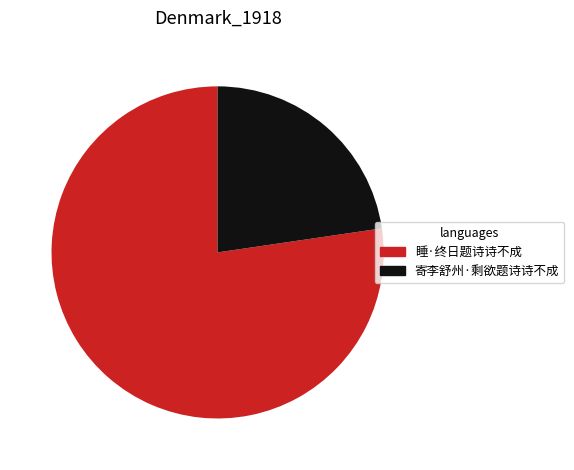

Count the number of slices in the pie.

2